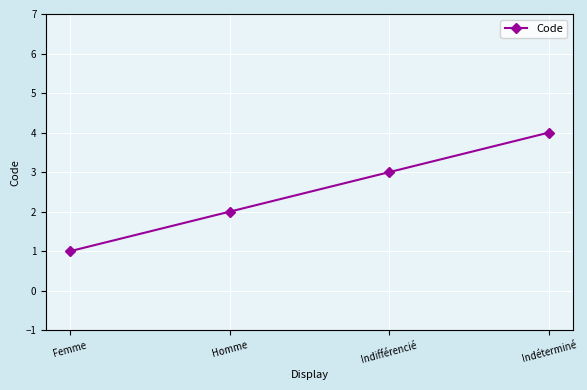

Between Indifférencié and Femme, which is larger?

Indifférencié